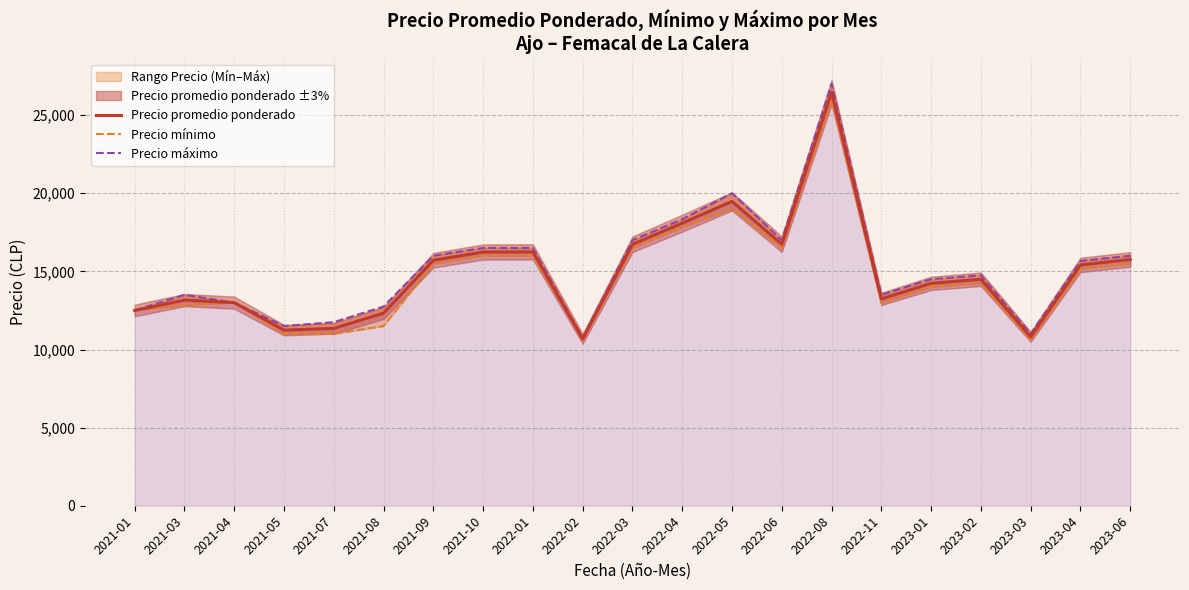

What is the smallest value displayed?

10625.0